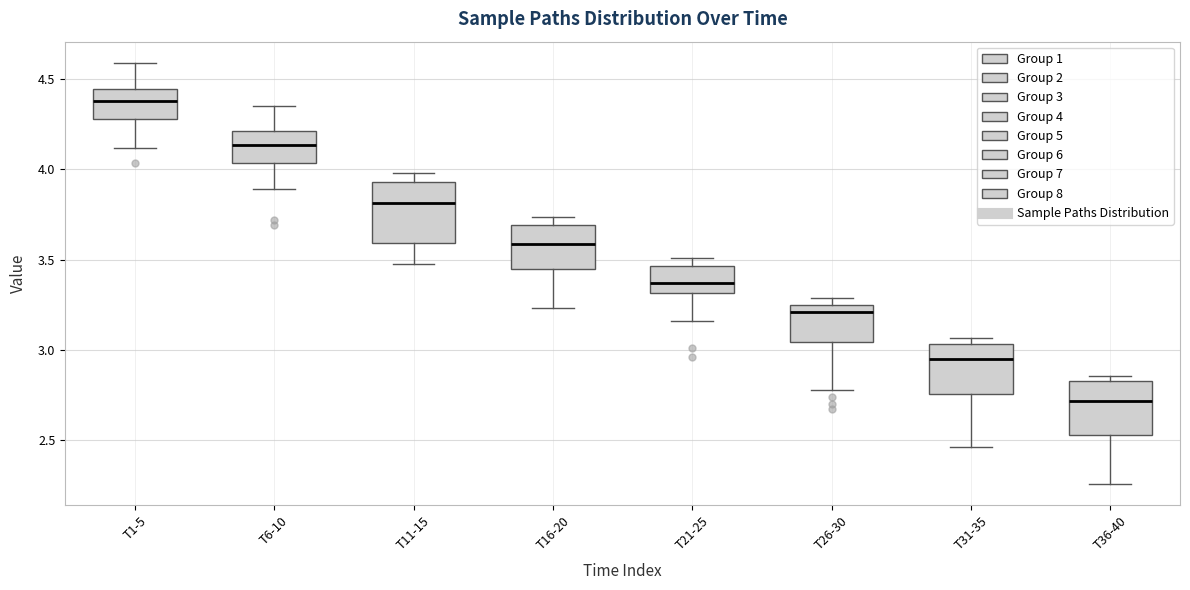

Reading left to right, read every box against the y-axis: the position of its median line, the range the box covers, and the ends of its whiskers. The values are not printed on the chart, so give them approximately, as read against the axis.

T1-5: median 4.40, box 4.30 to 4.45, whiskers 4.10 to 4.60
T6-10: median 4.15, box 4.05 to 4.20, whiskers 3.90 to 4.35
T11-15: median 3.80, box 3.60 to 3.95, whiskers 3.50 to 4.00
T16-20: median 3.60, box 3.45 to 3.70, whiskers 3.25 to 3.75
T21-25: median 3.35, box 3.30 to 3.45, whiskers 3.15 to 3.50
T26-30: median 3.20, box 3.05 to 3.25, whiskers 2.80 to 3.30
T31-35: median 2.95, box 2.75 to 3.05, whiskers 2.45 to 3.05 (just above the box's upper edge)
T36-40: median 2.70, box 2.55 to 2.85, whiskers 2.25 to 2.85 (just above the box's upper edge)